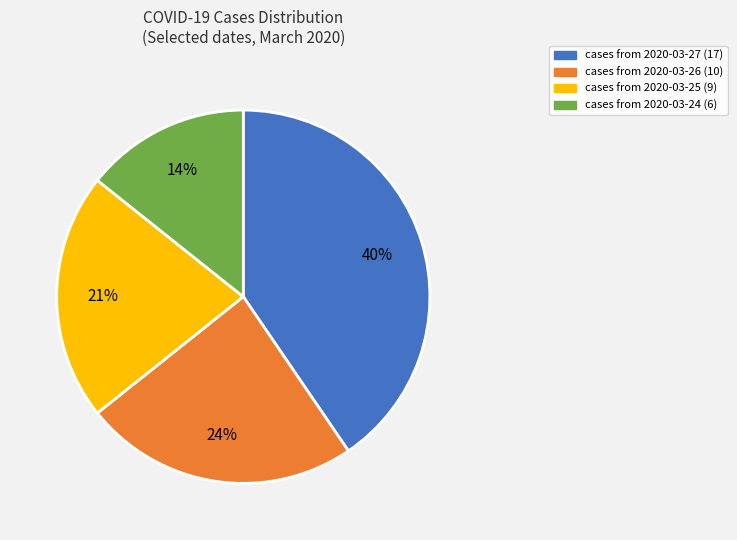

To the nearest percent, what is the difference between the largest and smallest slice percentages?

26%